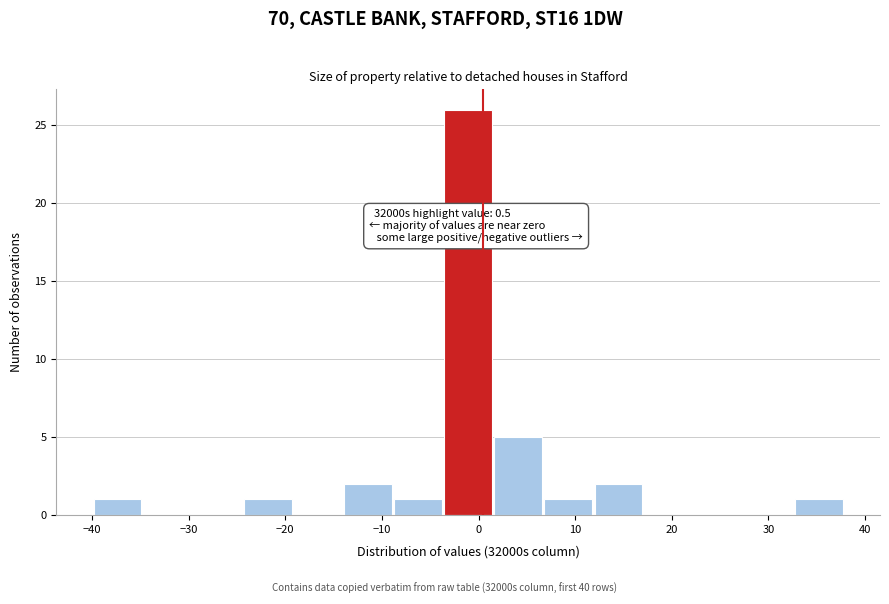

Which range on the x-axis has the tallest bar?

-4 to 2